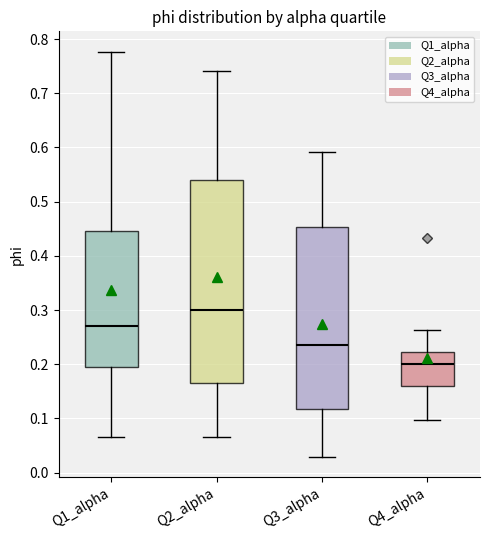

Which box's median line is the lowest?

Q4_alpha